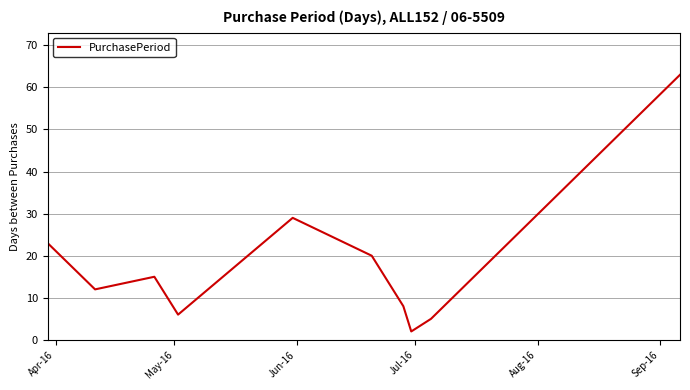

What is the difference between the maximum and minimum values?

61